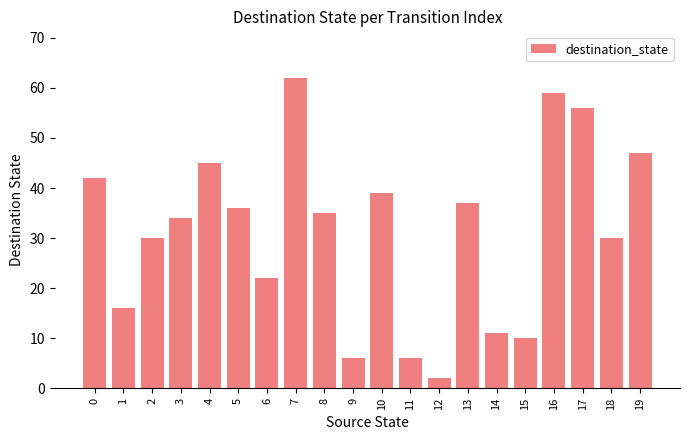

Reading left to right, extract all data points from this chart.

0=42	1=16	2=30	3=34	4=45	5=36	6=22	7=62	8=35	9=6	10=39	11=6	12=2	13=37	14=11	15=10	16=59	17=56	18=30	19=47